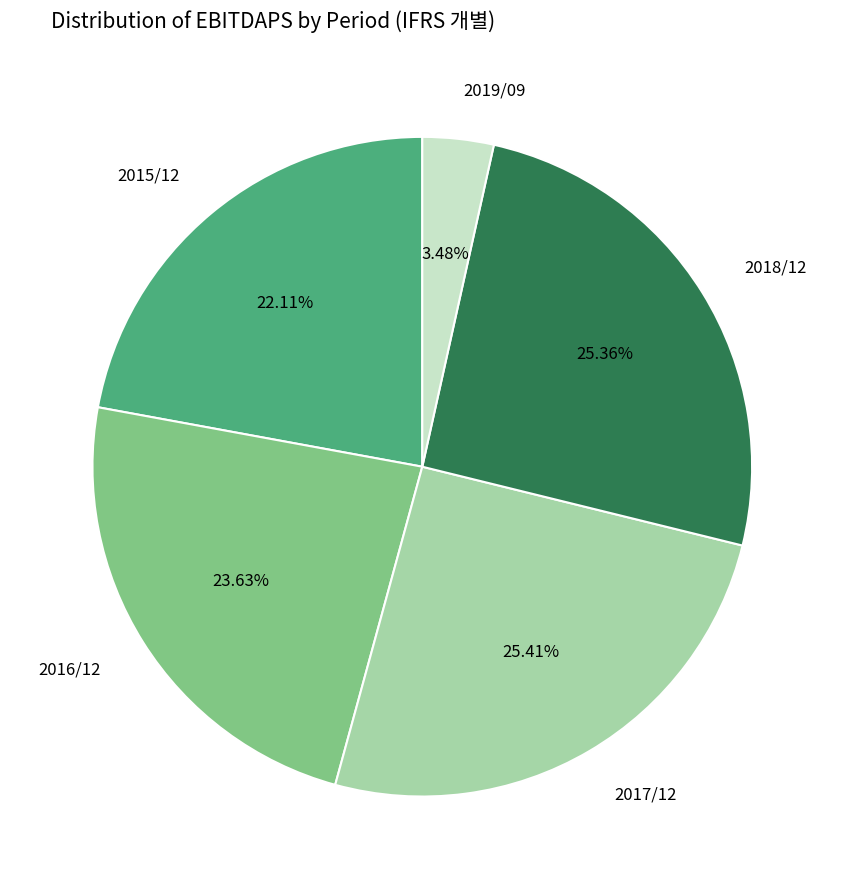

To the nearest percent, what is the difference between the largest and smallest slice percentages?

22%